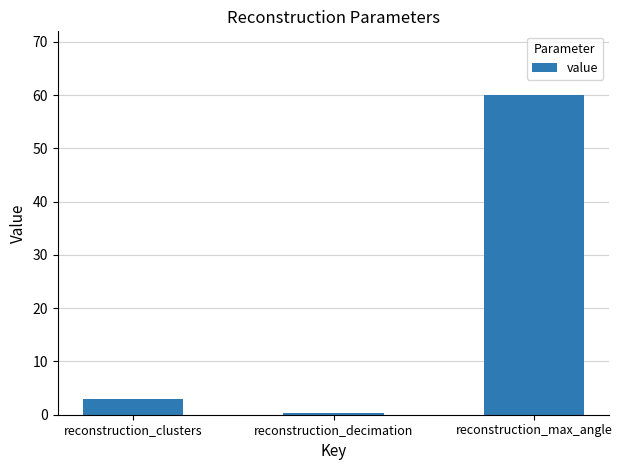

Which category has the lowest value across all series?

reconstruction_decimation